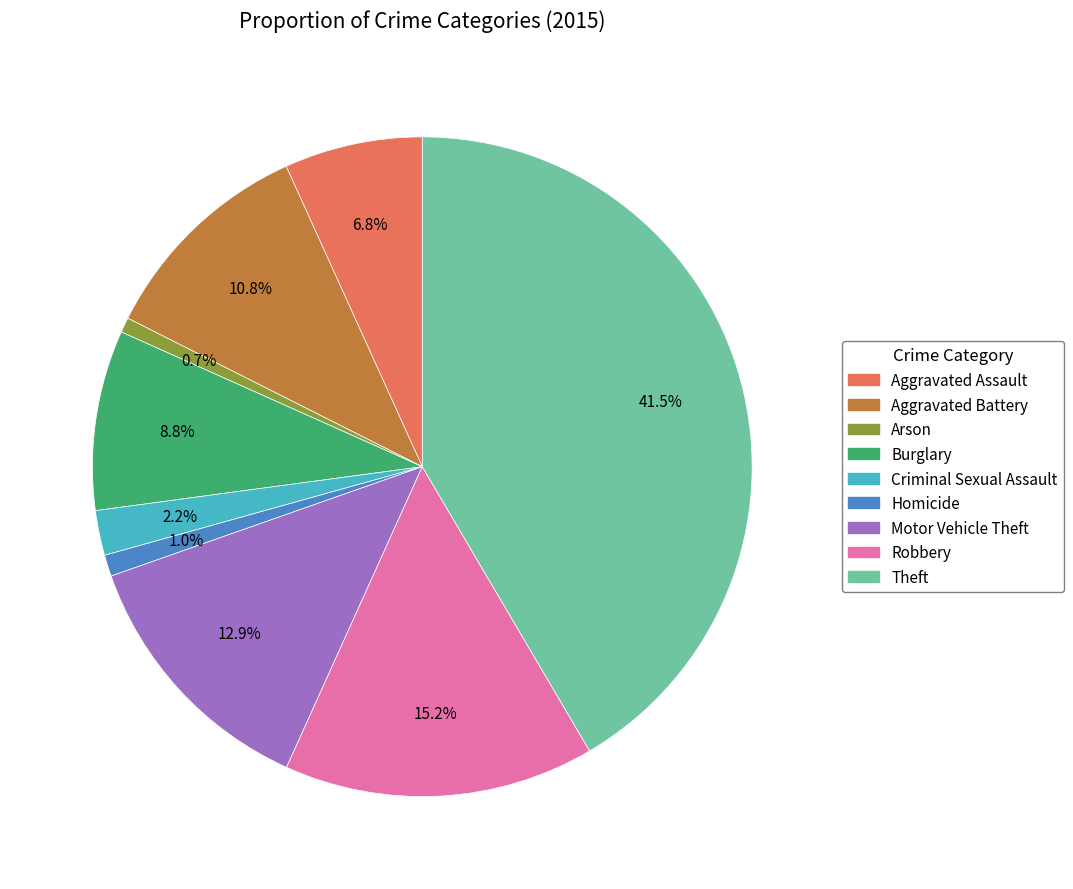

To the nearest percent, what is the average slice percentage?

11%